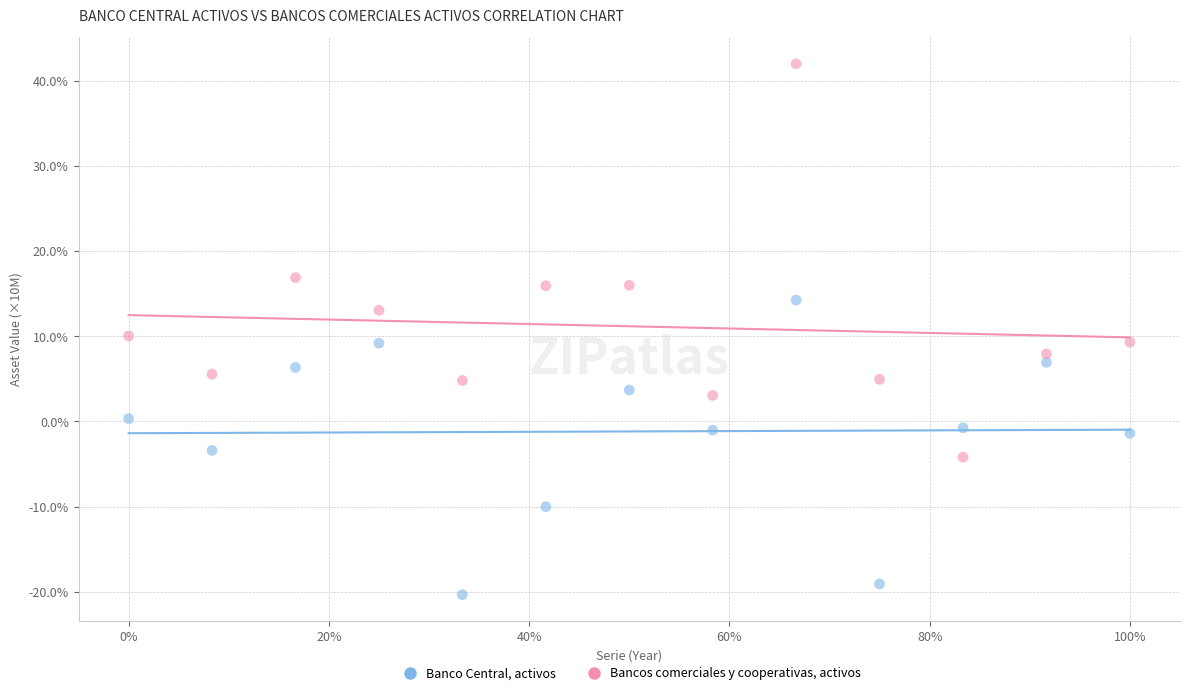

What are all the series names shown in the legend?

Banco Central, activos, Bancos comerciales y cooperativas, activos